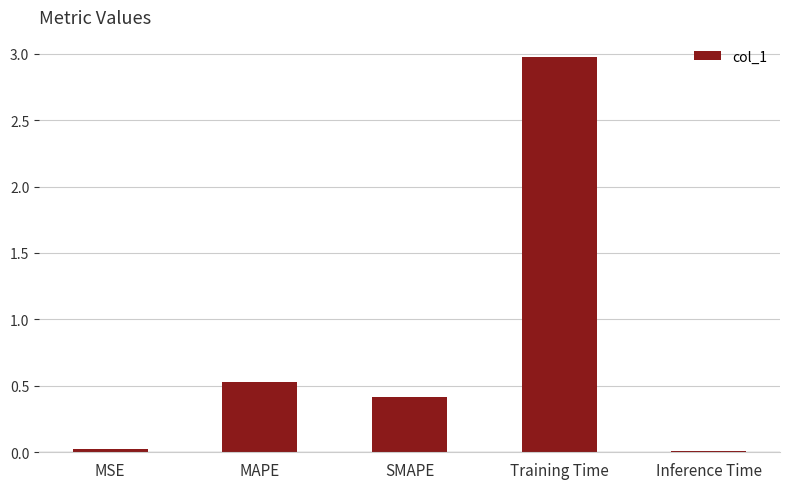

What is the value of the 3rd bar from the left?

0.4